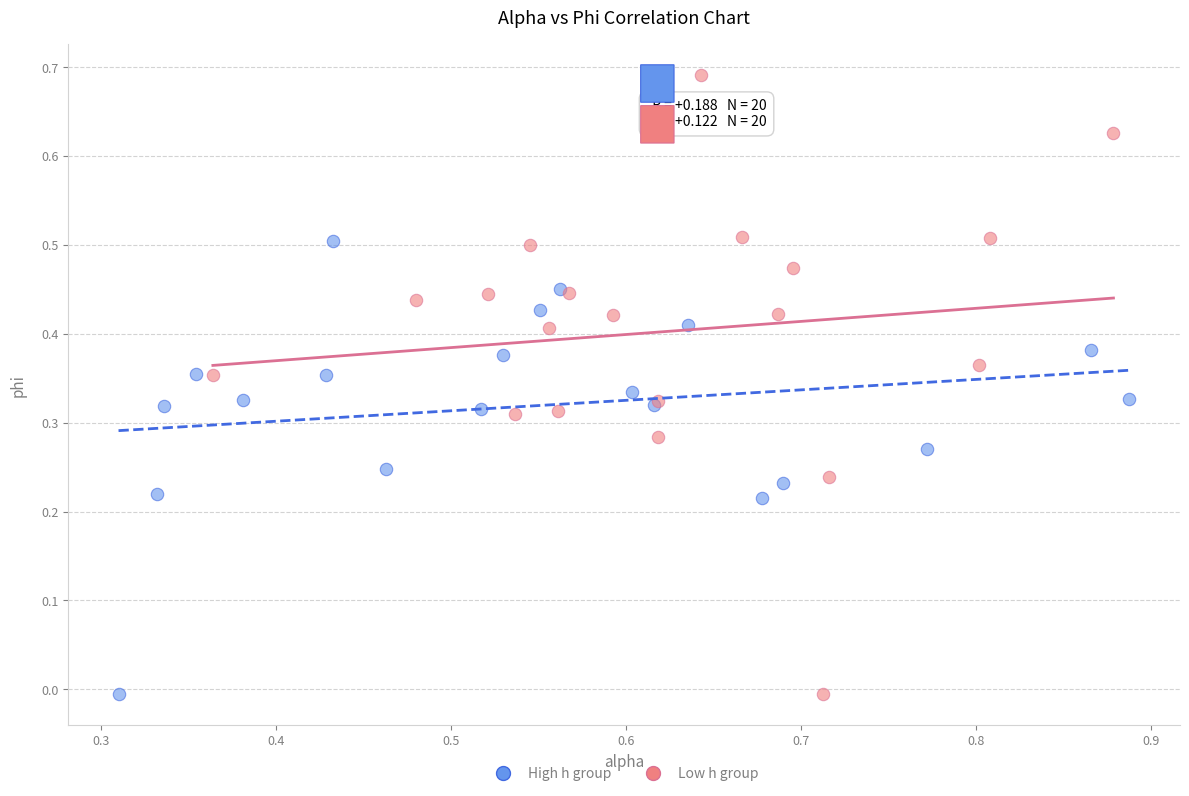

Which series contains the highest Y value?

Low h group